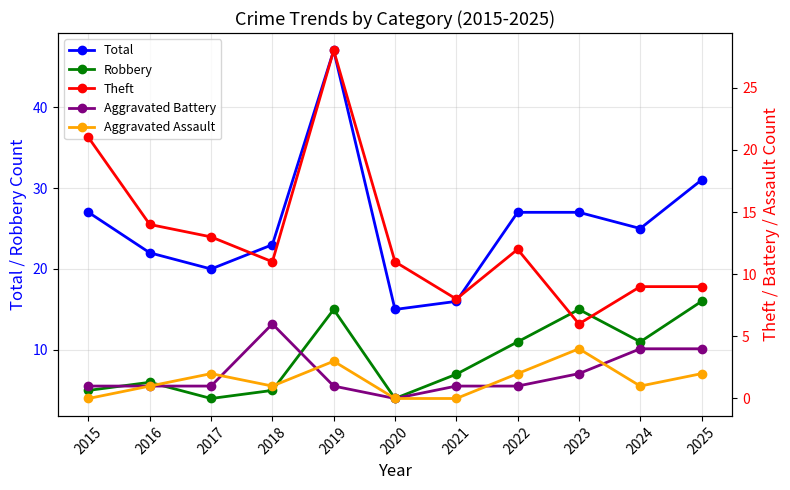

How many data points in Robbery are less than 7?

5